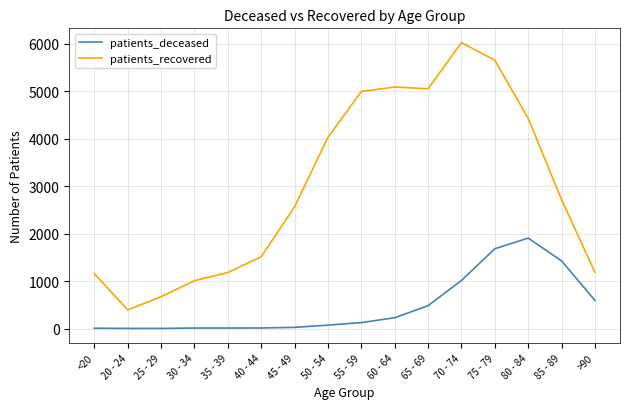

True or false: patients_deceased and patients_recovered cross at least once.

False